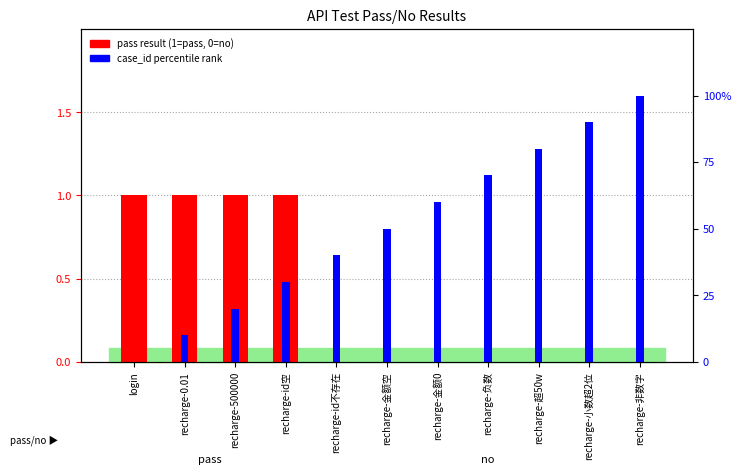

How many values in pass result are above zero?

4